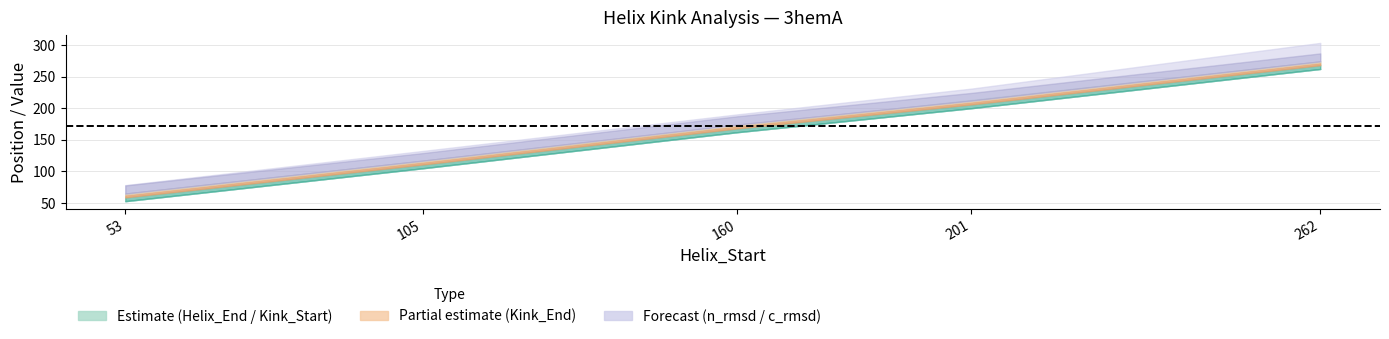

What is the sum of all Kink_Start values?

782.0